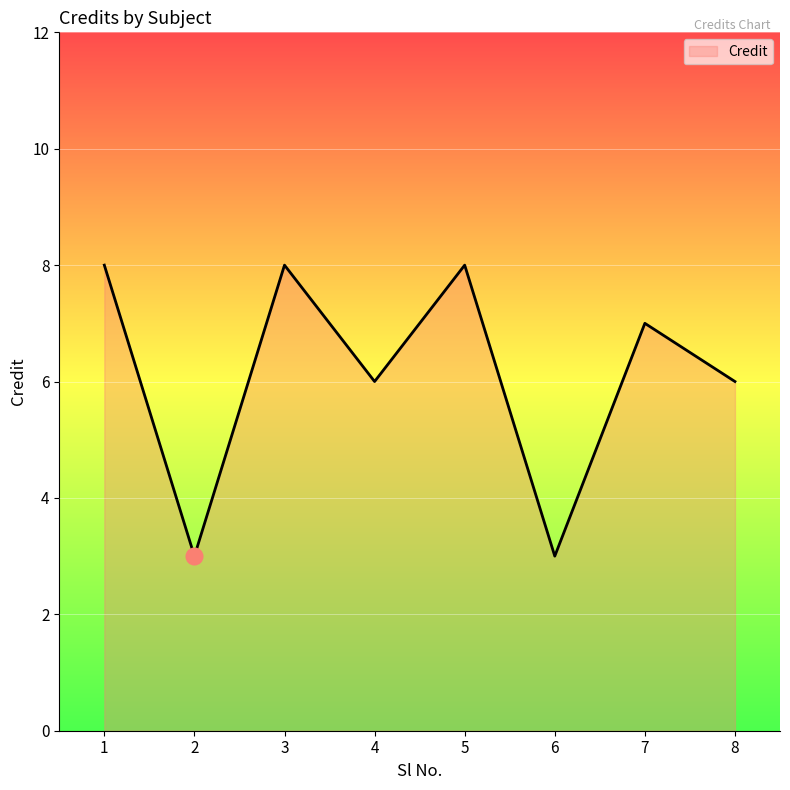

Reading left to right, what are all the values shown in this chart?

1=8	2=3	3=8	4=6	5=8	6=3	7=7	8=6